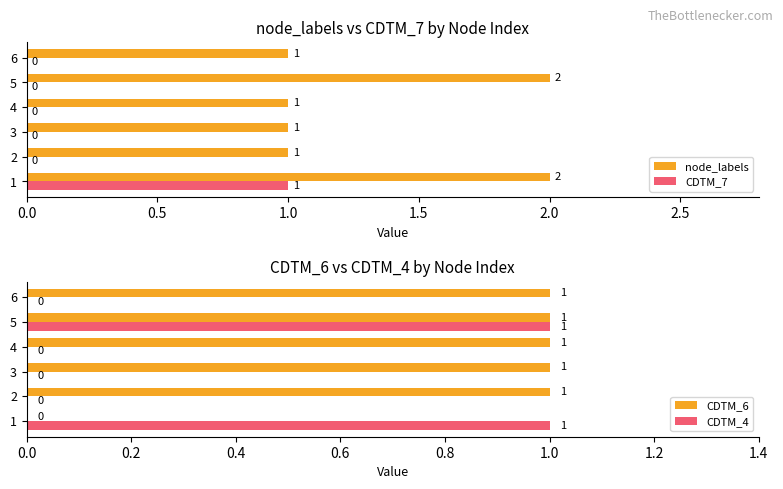

How many data points in CDTM_4 are above 0?

2